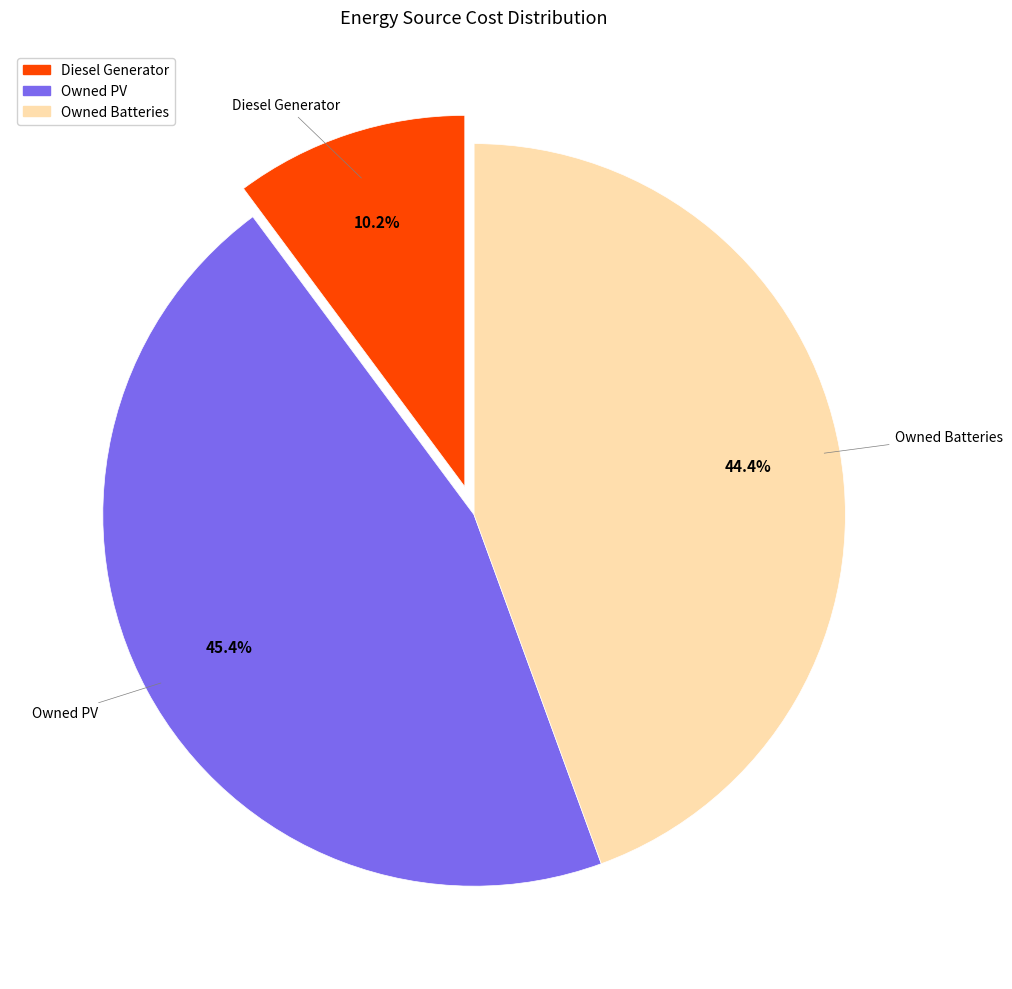

To the nearest percent, what portion does Owned PV represent?

45%